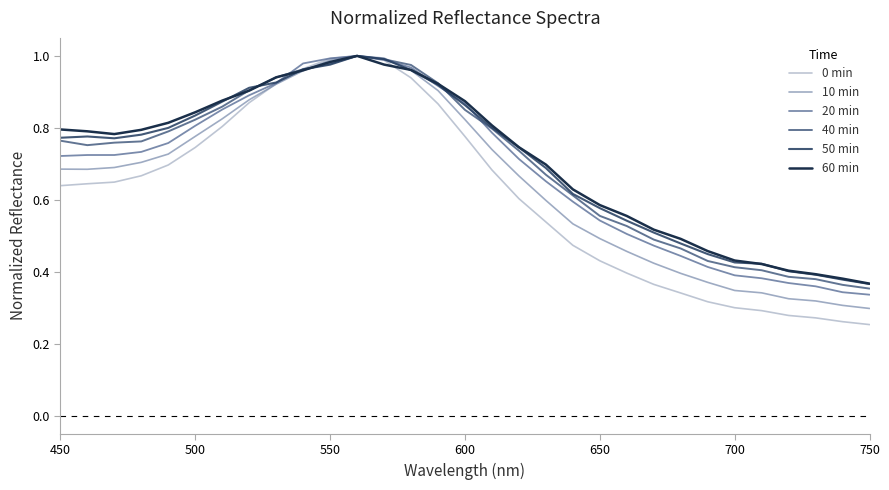

Does the chart display data point markers on the line(s)?

No